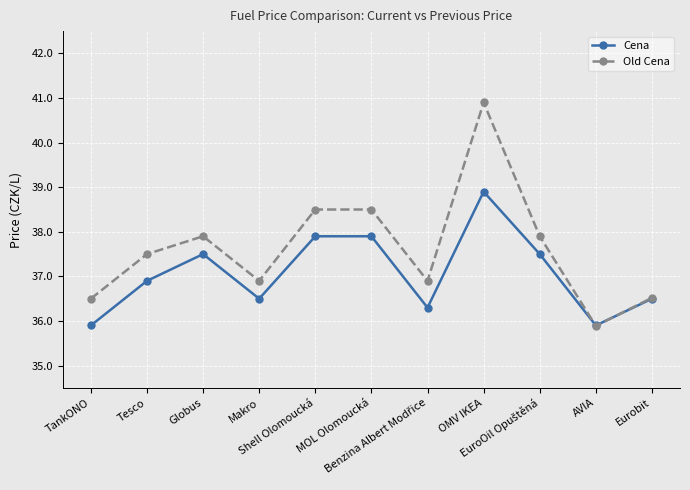

True or false: Old Cena has a value of 53.3 at Globus.

False